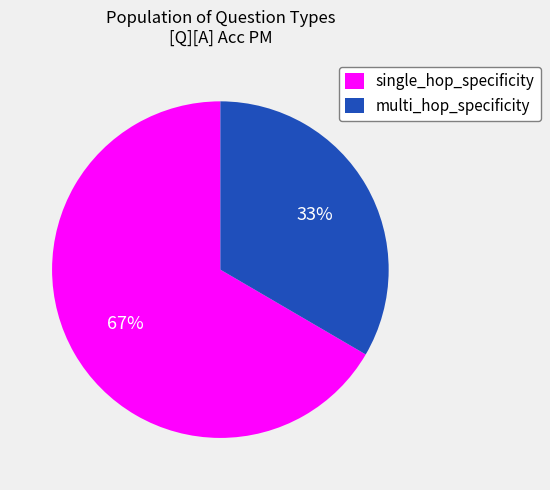

Is the sum of multi_hop_specificity and single_hop_specificity greater than half?

Yes